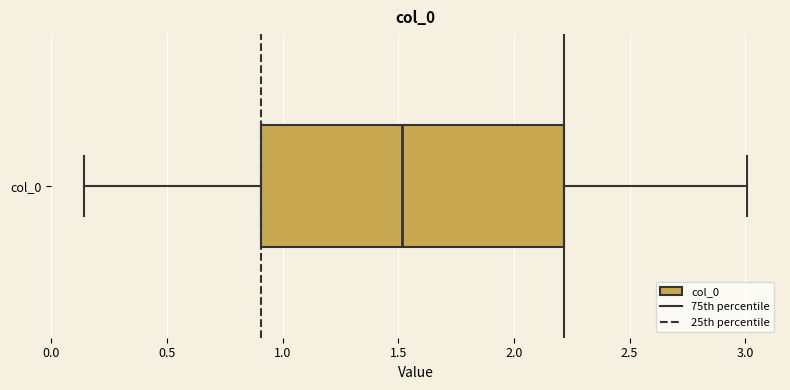

Where does the left whisker of the box for col_0 end on the x-axis? The values are not printed on the chart, so give them approximately, as read against the axis.

0.15